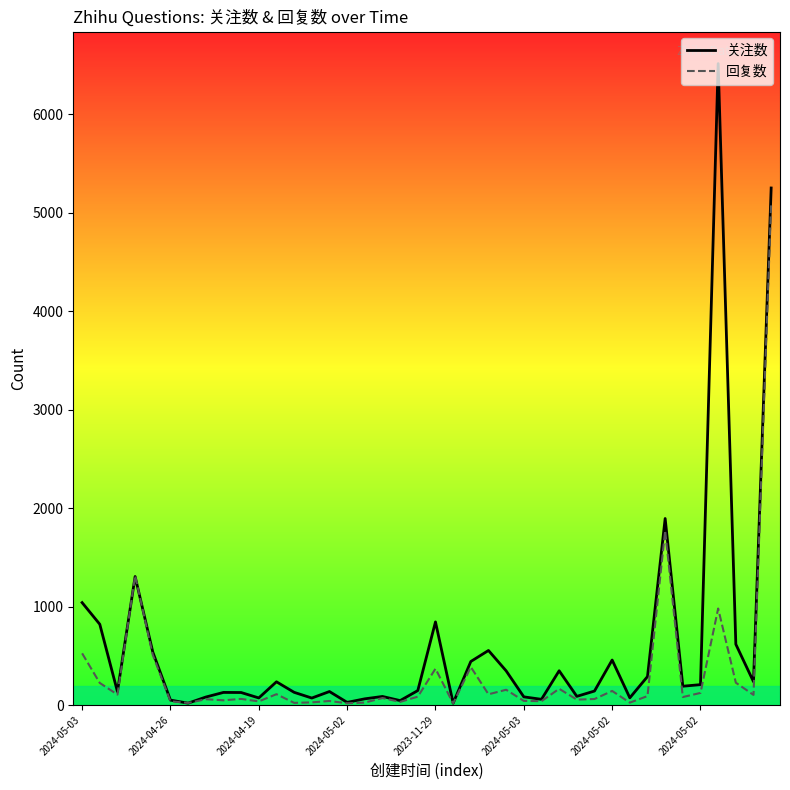

Which series has the widest spread of values?

关注数